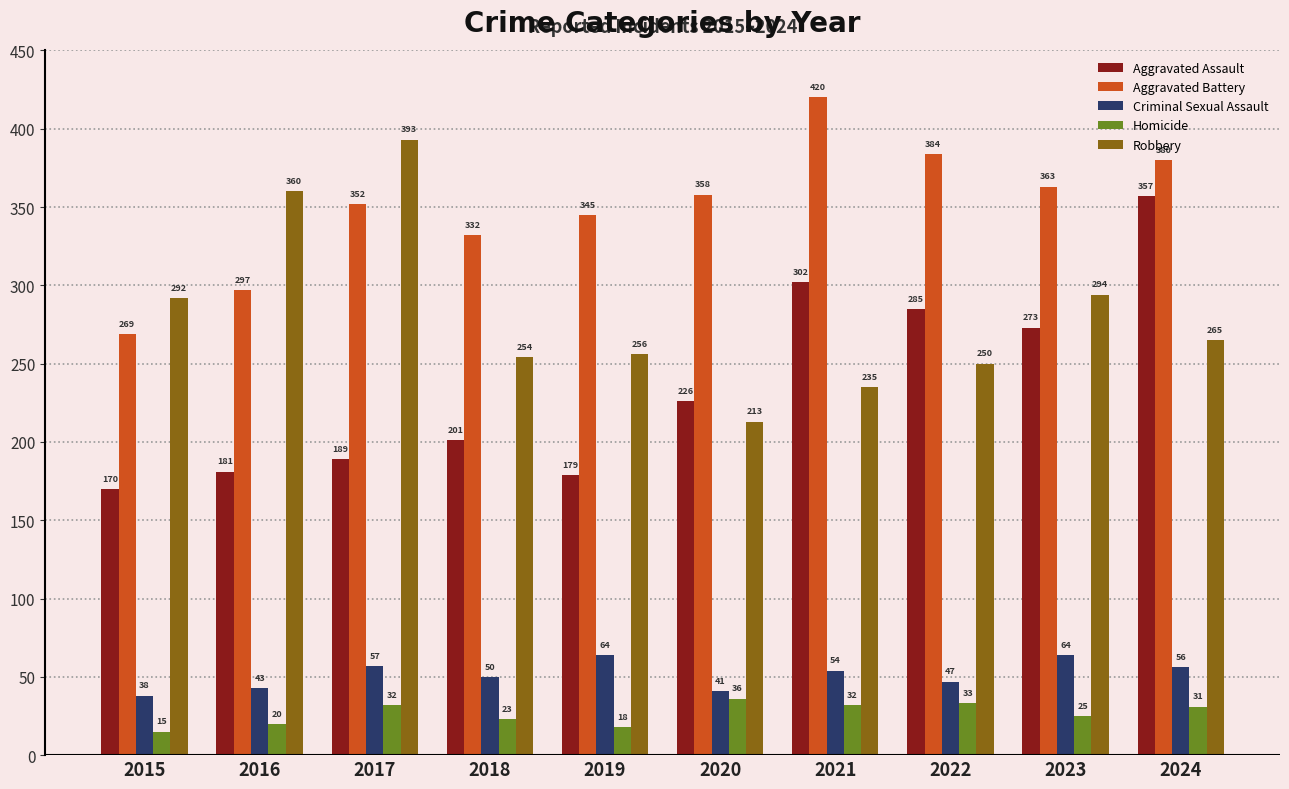

Is the value of Robbery at 2015 greater than the value of Aggravated Battery at 2016?

No